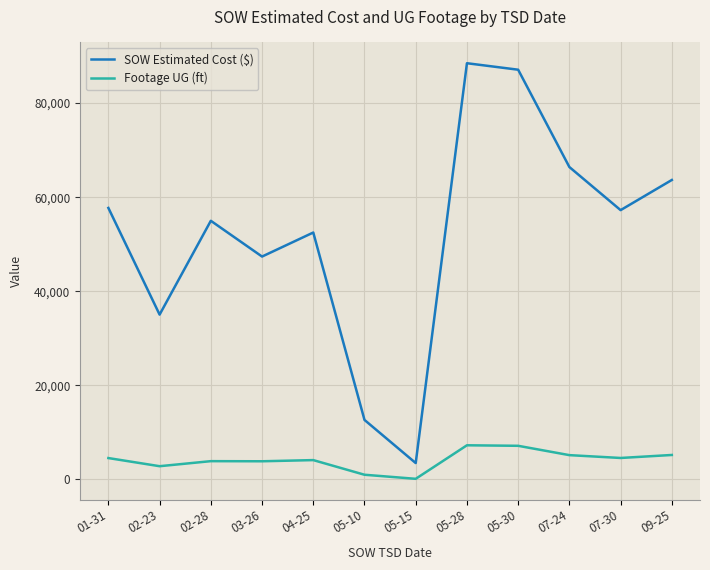

Rank the series by their average value, from lowest to highest.

Footage UG (ft), SOW Estimated Cost ($)